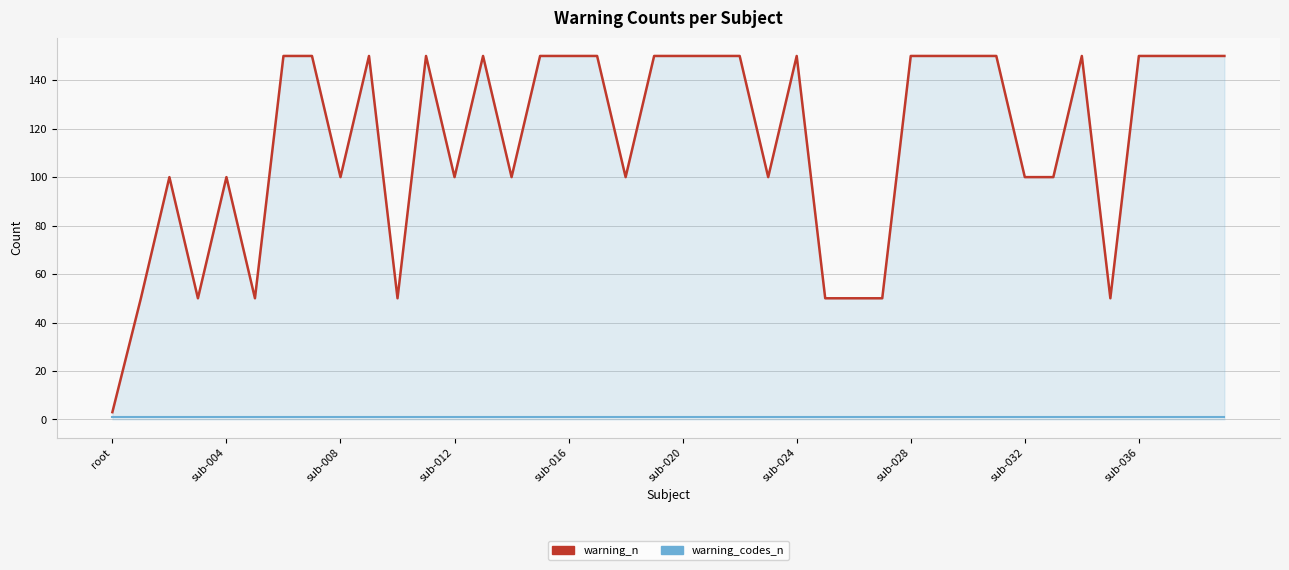

List the series in order of their peak value, highest first.

warning_n, warning_codes_n